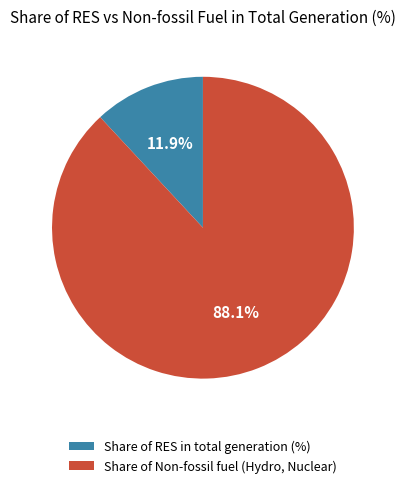

Which category has the biggest portion of the pie?

Share of Non-fossil fuel (Hydro, Nuclear)